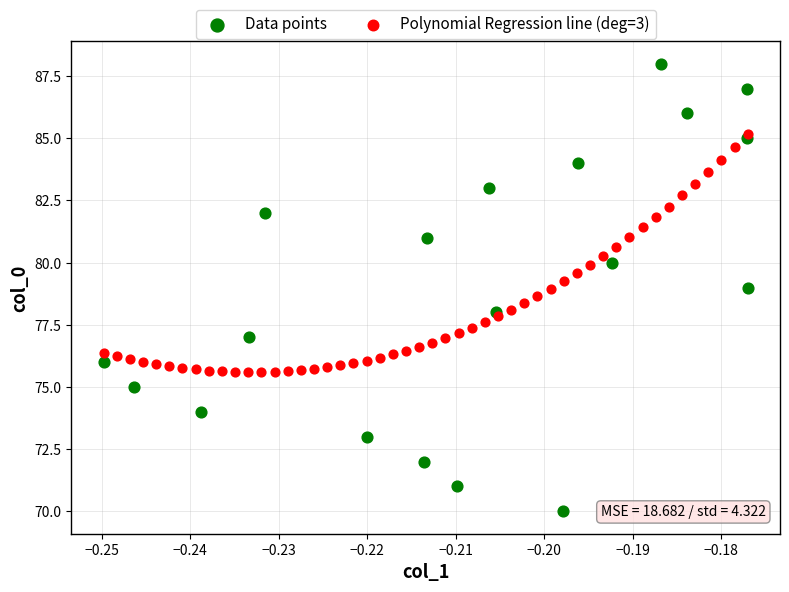

Which series reaches the minimum Y coordinate?

Data points